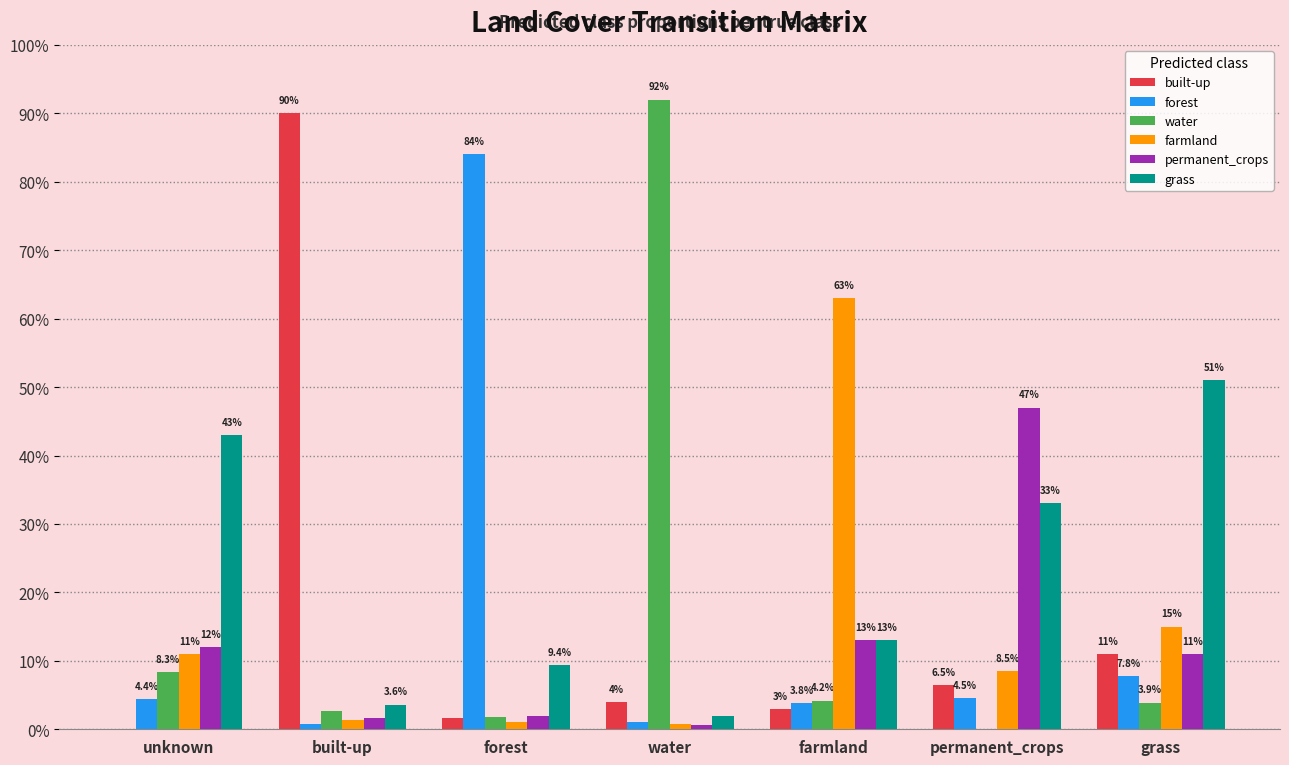

Are the bars grouped side by side (vs. stacked)?

Yes